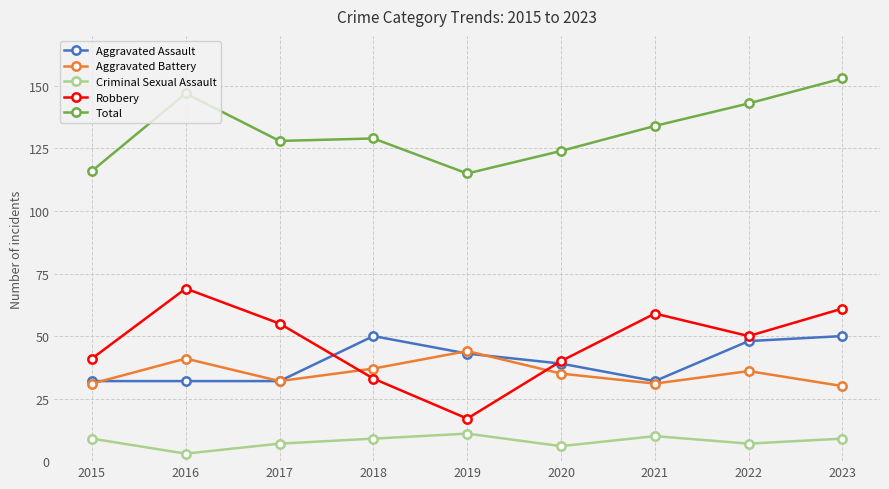

What is the difference between the maximum and second lowest values in the Aggravated Battery series?

13